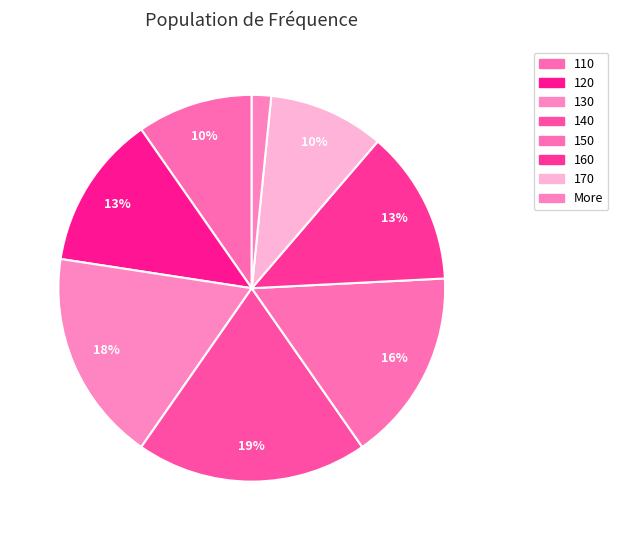

To the nearest percent, what percentage of the pie is 150?

16%